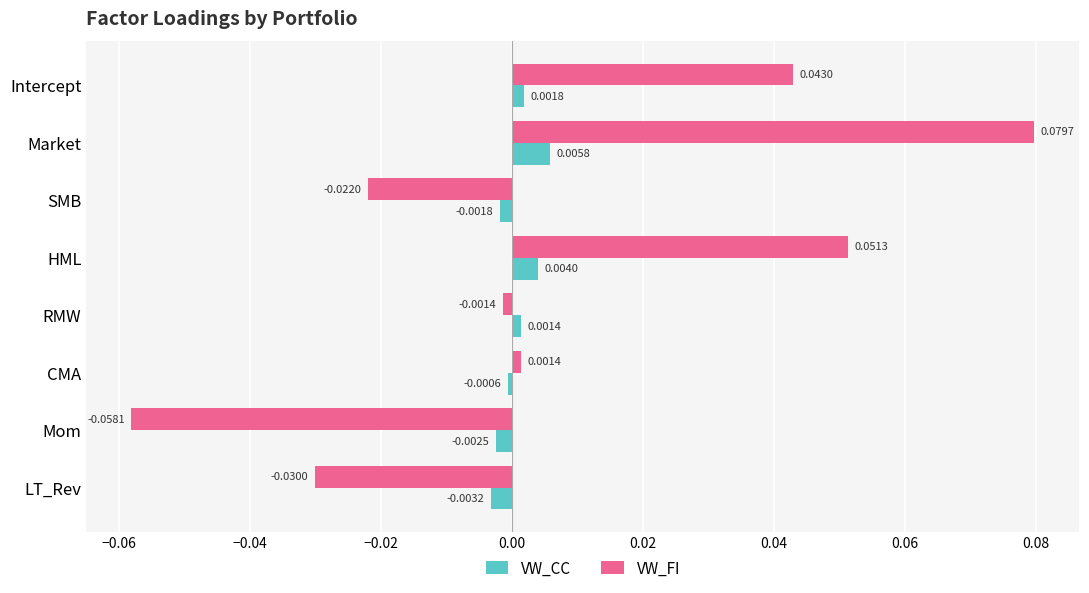

Which category has the highest value in the VW_FI series?

Market